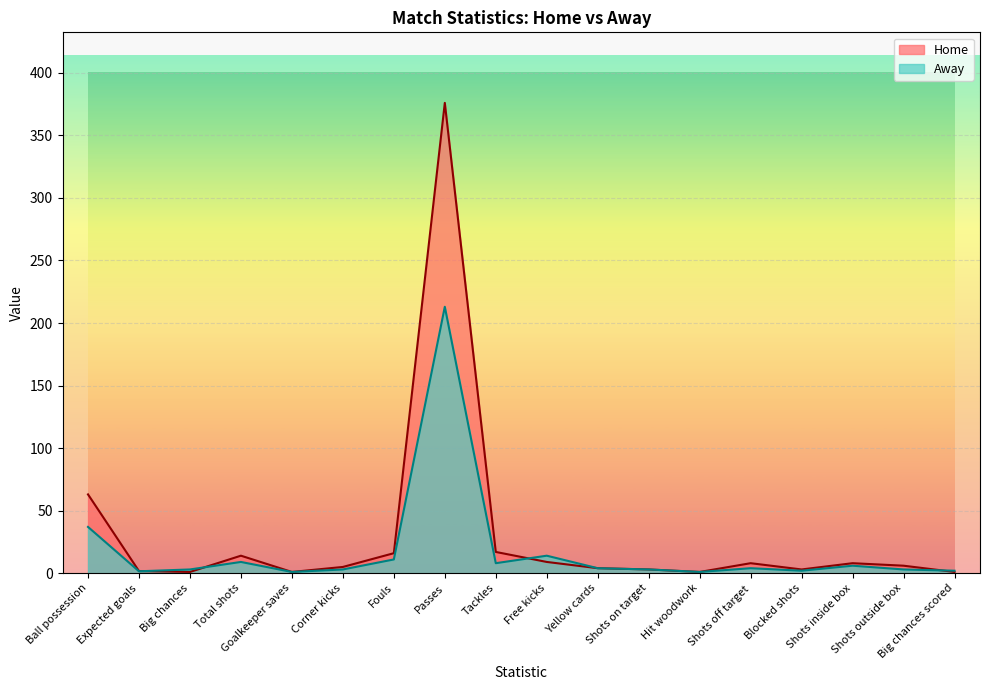

True or false: Away and Home cross at least once.

True